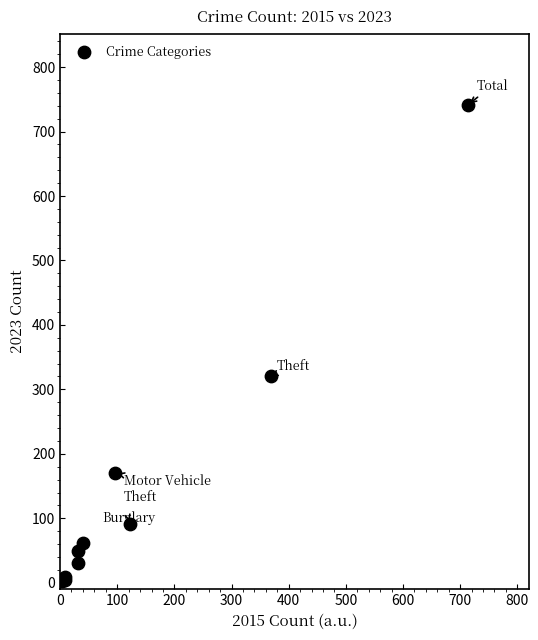

What Y value in the scatter plot is closest to 372?

321